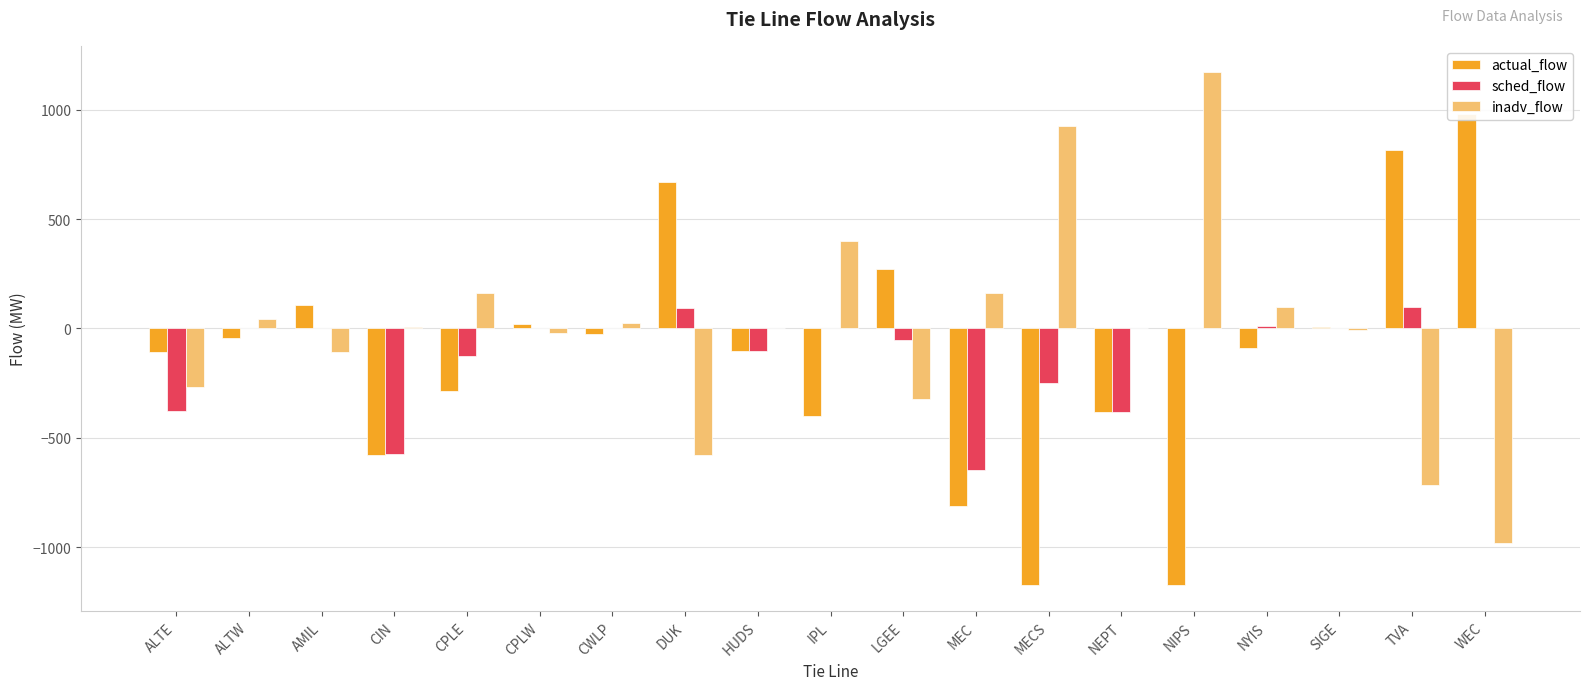

Which series has the widest spread of values?

actual_flow